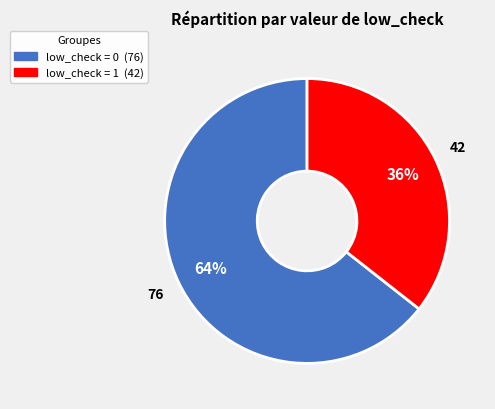

Is there a majority slice in this chart?

Yes